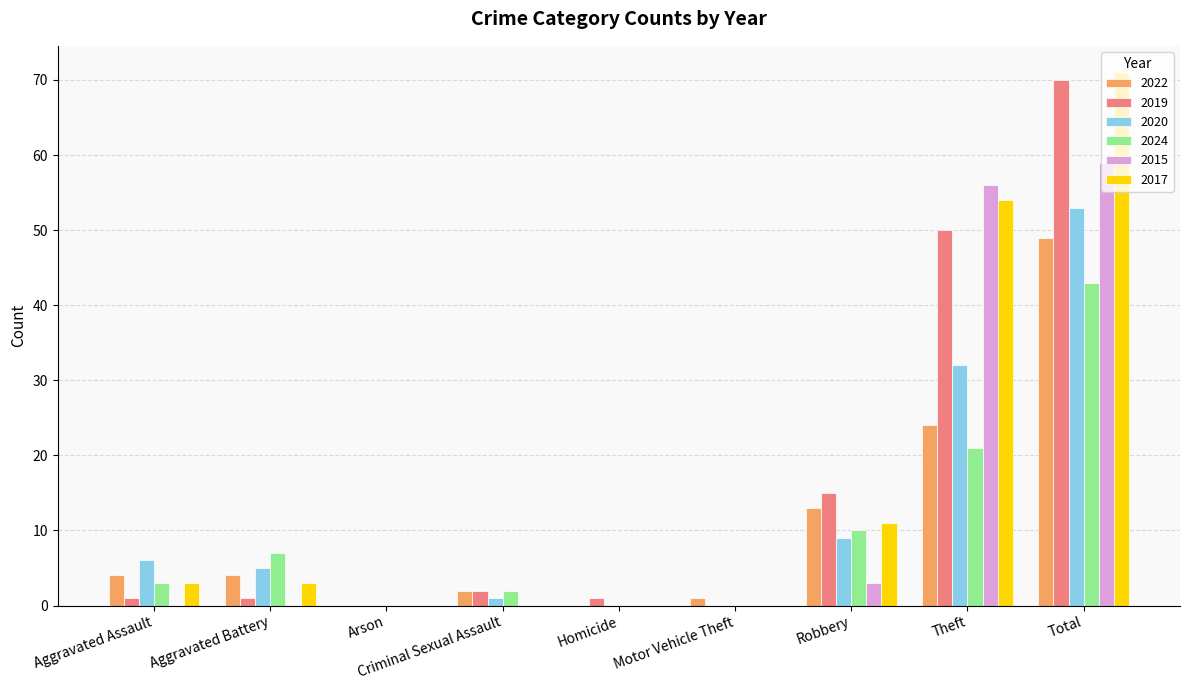

Reading left to right, list all the values displayed in this chart.

2022: 4	4	0	2	0	1	13	24	49
2019: 1	1	0	2	1	0	15	50	70
2020: 6	5	0	1	0	0	9	32	53
2024: 3	7	0	2	0	0	10	21	43
2015: 0	0	0	0	0	0	3	56	59
2017: 3	3	0	0	0	0	11	54	71